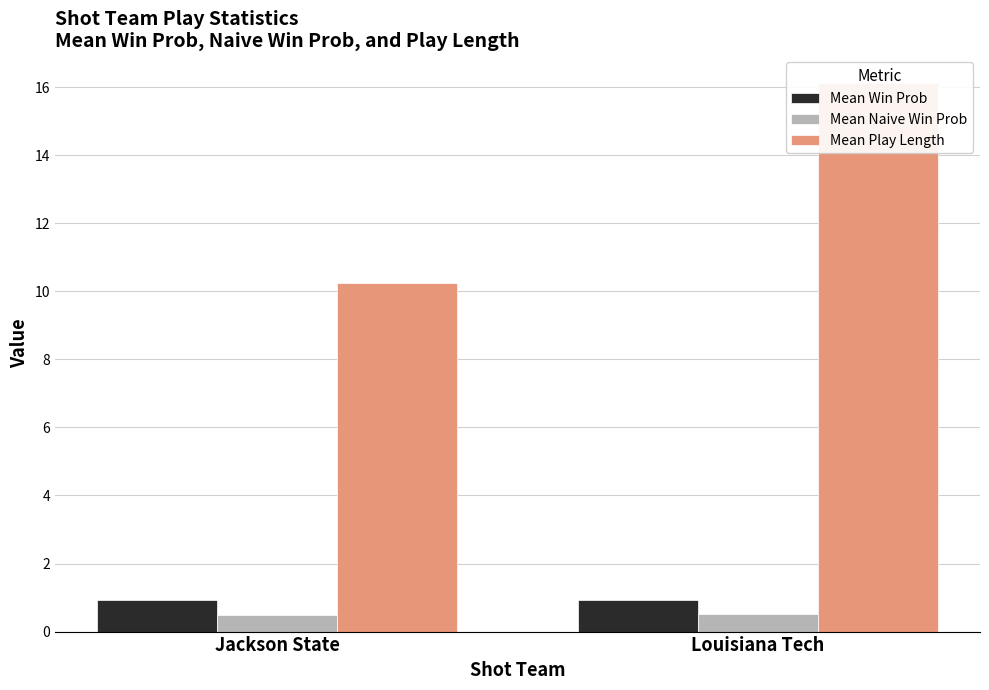

Is it true that Mean Play Length equals 6.6 at Louisiana Tech?

False